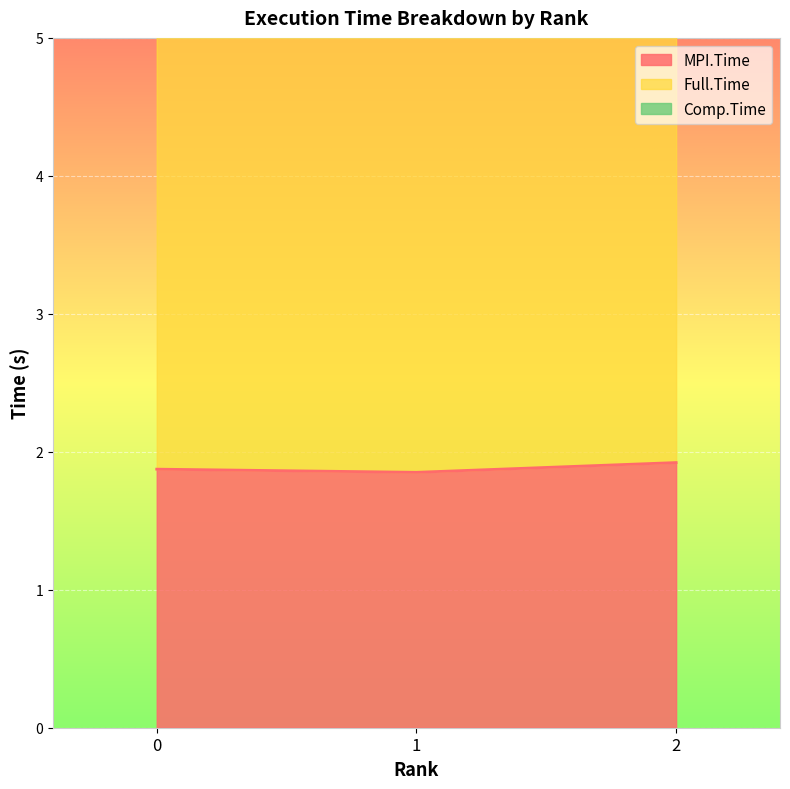

What is the sum of the MPI.Time values at 2 and 0?

3.8